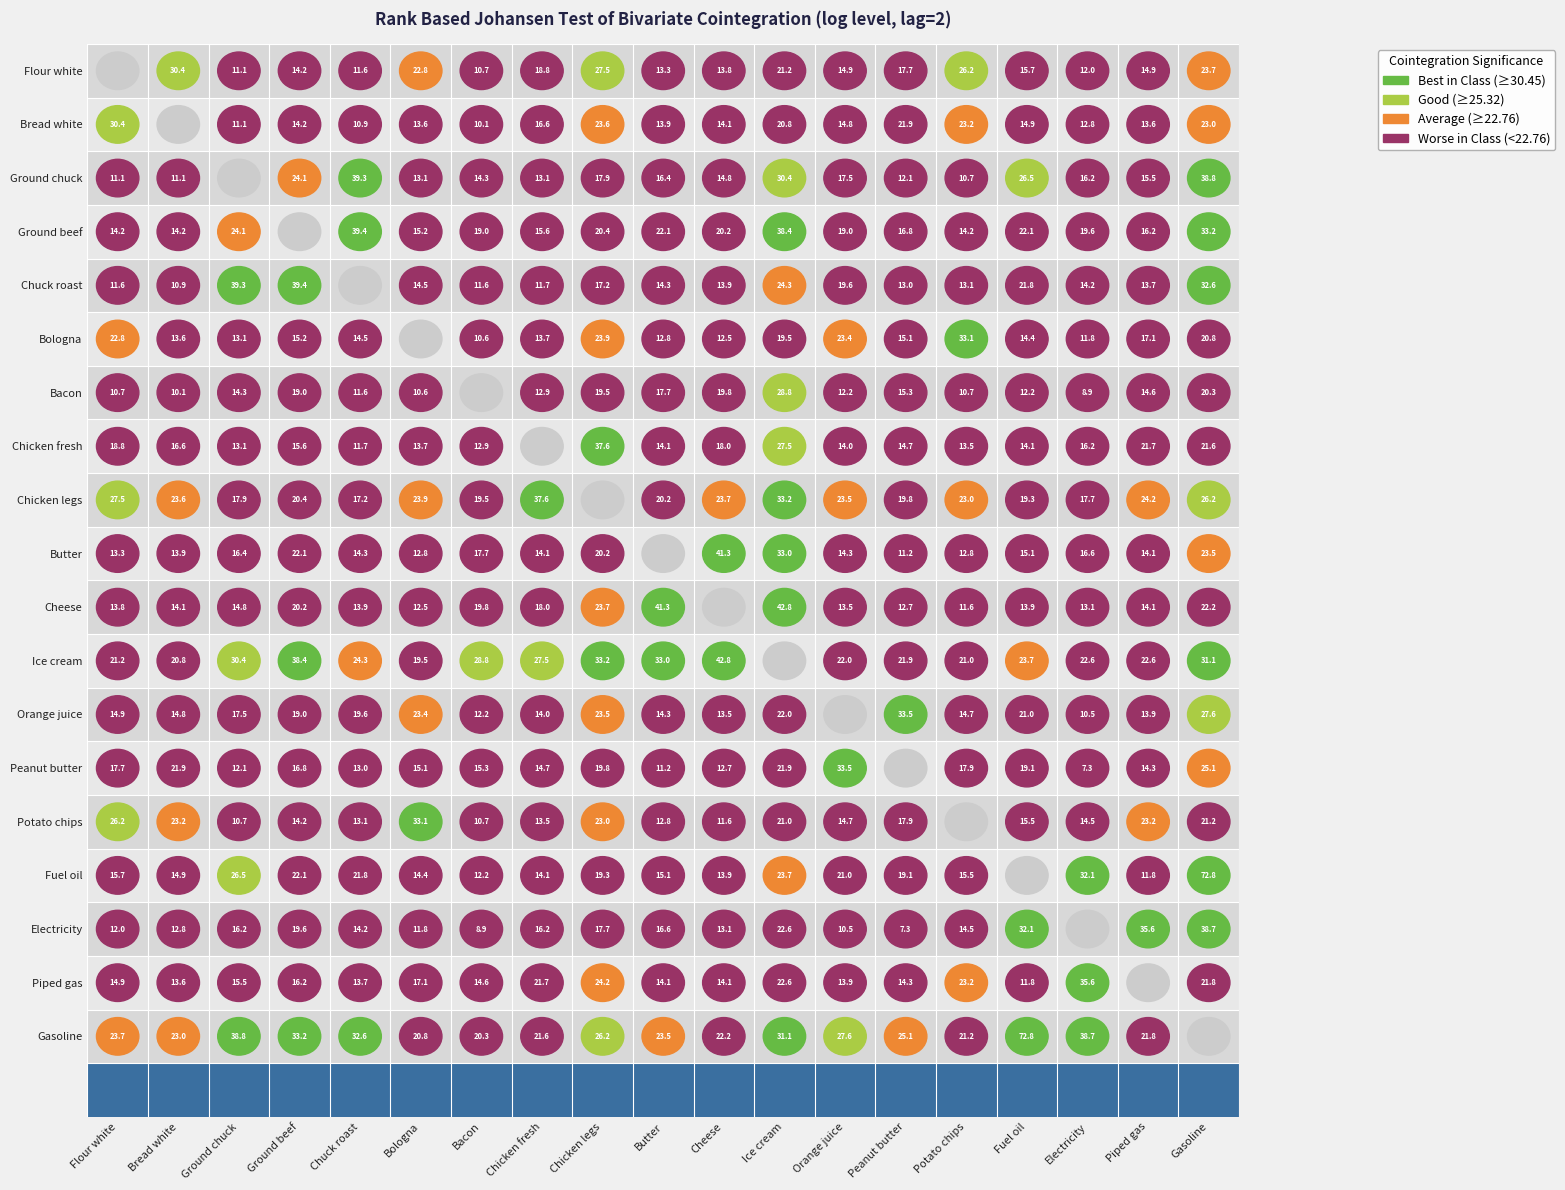

Reading right to left, extract all data points from this chart.

Flour white: 23.7	14.9	12.0	15.7	26.2	17.7	14.9	21.2	13.8	13.3	27.5	18.8	10.7	22.8	11.6	14.2	11.1	30.4	0.0
Bread white: 23.0	13.6	12.8	14.9	23.2	21.9	14.8	20.8	14.1	13.9	23.6	16.6	10.1	13.6	10.9	14.2	11.1	0.0	30.4
Ground chuck: 38.8	15.5	16.2	26.5	10.7	12.1	17.5	30.4	14.8	16.4	17.9	13.1	14.3	13.1	39.3	24.1	0.0	11.1	11.1
Ground beef: 33.2	16.2	19.6	22.1	14.2	16.8	19.0	38.4	20.2	22.1	20.4	15.6	19.0	15.2	39.4	0.0	24.1	14.2	14.2
Chuck roast: 32.6	13.7	14.2	21.8	13.1	13.0	19.6	24.3	13.9	14.3	17.2	11.7	11.6	14.5	0.0	39.4	39.3	10.9	11.6
Bologna: 20.8	17.1	11.8	14.4	33.1	15.1	23.4	19.5	12.5	12.8	23.9	13.7	10.6	0.0	14.5	15.2	13.1	13.6	22.8
Bacon: 20.3	14.6	8.9	12.2	10.7	15.3	12.2	28.8	19.8	17.7	19.5	12.9	0.0	10.6	11.6	19.0	14.3	10.1	10.7
Chicken fresh: 21.6	21.7	16.2	14.1	13.5	14.7	14.0	27.5	18.0	14.1	37.6	0.0	12.9	13.7	11.7	15.6	13.1	16.6	18.8
Chicken legs: 26.2	24.2	17.7	19.3	23.0	19.8	23.5	33.2	23.7	20.2	0.0	37.6	19.5	23.9	17.2	20.4	17.9	23.6	27.5
Butter: 23.5	14.1	16.6	15.1	12.8	11.2	14.3	33.0	41.3	0.0	20.2	14.1	17.7	12.8	14.3	22.1	16.4	13.9	13.3
Cheese: 22.2	14.1	13.1	13.9	11.6	12.7	13.5	42.8	0.0	41.3	23.7	18.0	19.8	12.5	13.9	20.2	14.8	14.1	13.8
Ice cream: 31.1	22.6	22.6	23.7	21.0	21.9	22.0	0.0	42.8	33.0	33.2	27.5	28.8	19.5	24.3	38.4	30.4	20.8	21.2
Orange juice: 27.6	13.9	10.5	21.0	14.7	33.5	0.0	22.0	13.5	14.3	23.5	14.0	12.2	23.4	19.6	19.0	17.5	14.8	14.9
Peanut butter: 25.1	14.3	7.3	19.1	17.9	0.0	33.5	21.9	12.7	11.2	19.8	14.7	15.3	15.1	13.0	16.8	12.1	21.9	17.7
Potato chips: 21.2	23.2	14.5	15.5	0.0	17.9	14.7	21.0	11.6	12.8	23.0	13.5	10.7	33.1	13.1	14.2	10.7	23.2	26.2
Fuel oil: 72.8	11.8	32.1	0.0	15.5	19.1	21.0	23.7	13.9	15.1	19.3	14.1	12.2	14.4	21.8	22.1	26.5	14.9	15.7
Electricity: 38.7	35.6	0.0	32.1	14.5	7.3	10.5	22.6	13.1	16.6	17.7	16.2	8.9	11.8	14.2	19.6	16.2	12.8	12.0
Piped gas: 21.8	0.0	35.6	11.8	23.2	14.3	13.9	22.6	14.1	14.1	24.2	21.7	14.6	17.1	13.7	16.2	15.5	13.6	14.9
Gasoline: 0.0	21.8	38.7	72.8	21.2	25.1	27.6	31.1	22.2	23.5	26.2	21.6	20.3	20.8	32.6	33.2	38.8	23.0	23.7